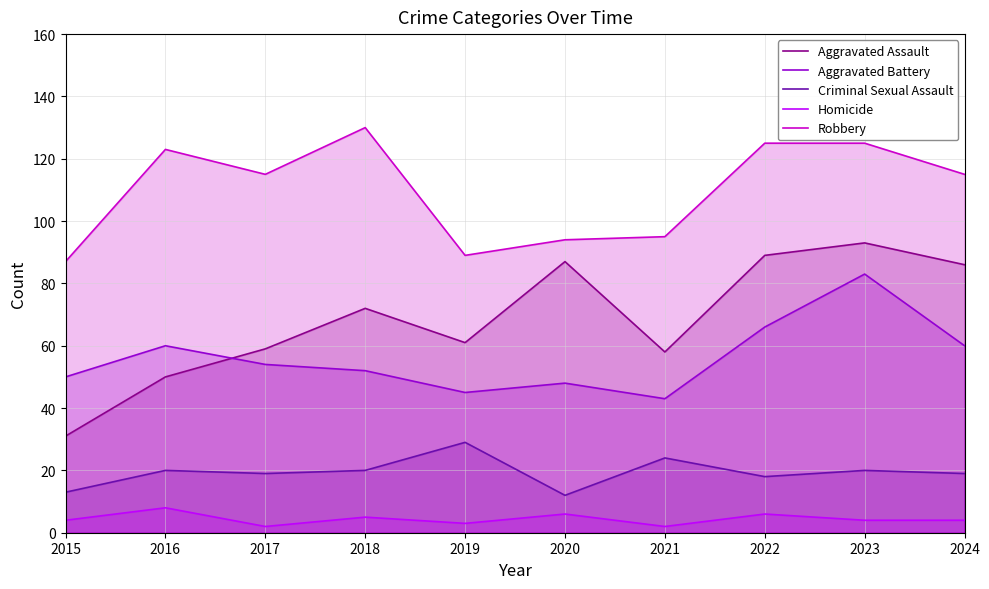

What is the highest value of the Aggravated Battery series?

83